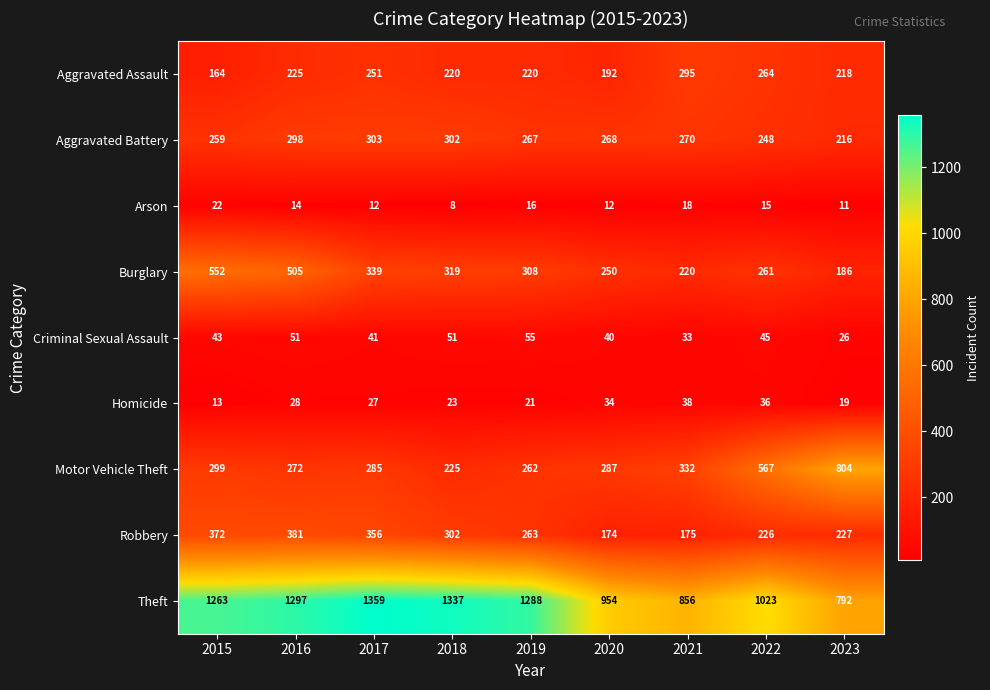

At how many categories does at least one series exceed 711?

9